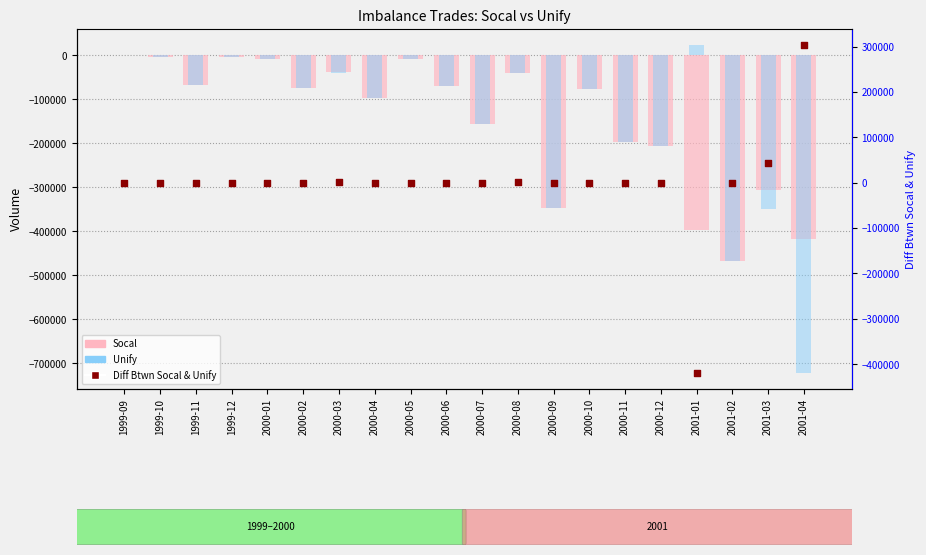

At how many categories does at least one series exceed 278856?

1